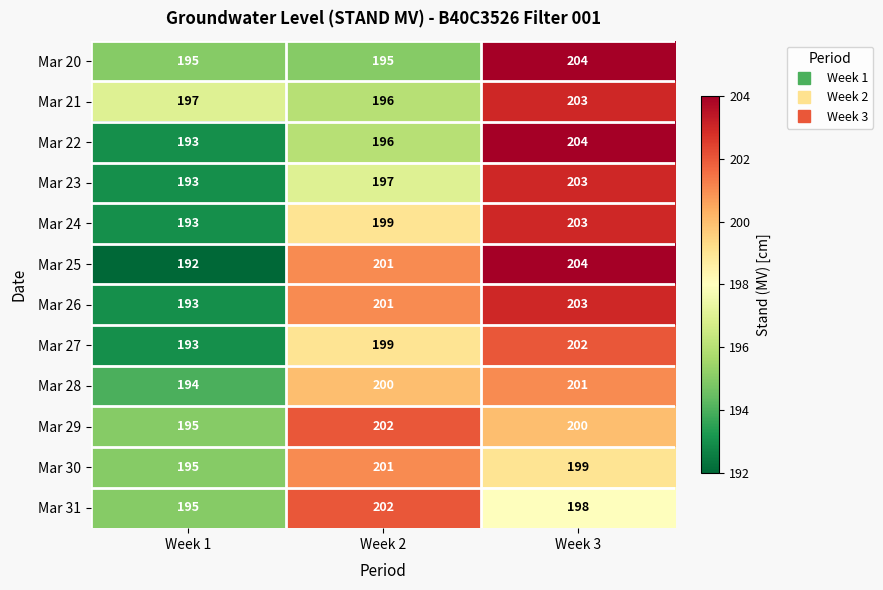

Count the Mar 26 values in the range 193 to 203.

3